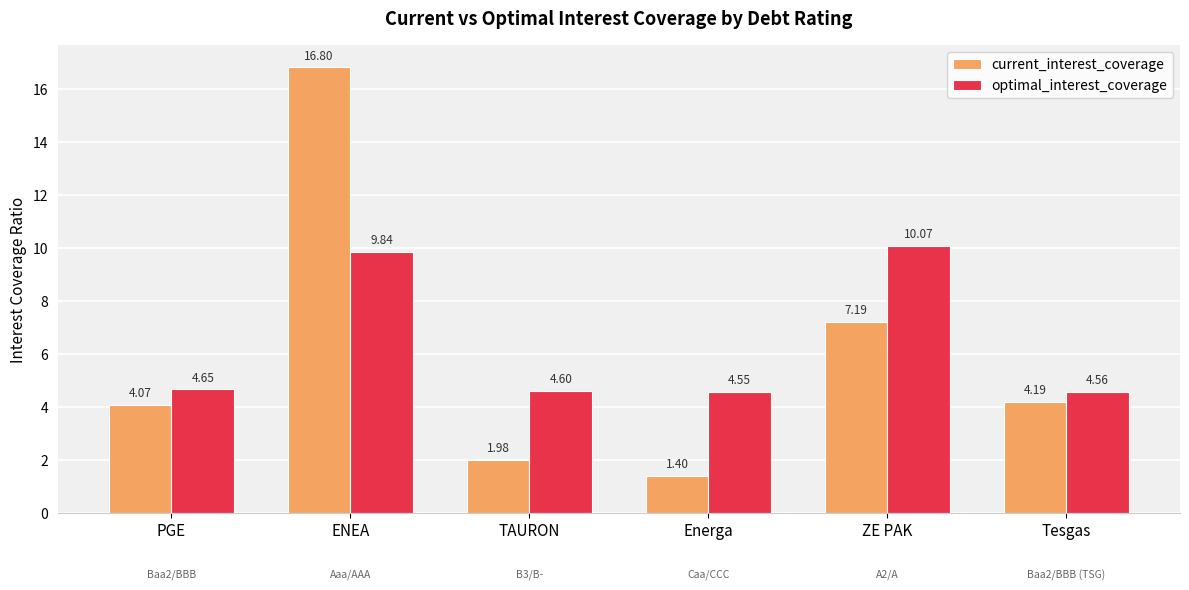

What position from the left is TAURON?

3